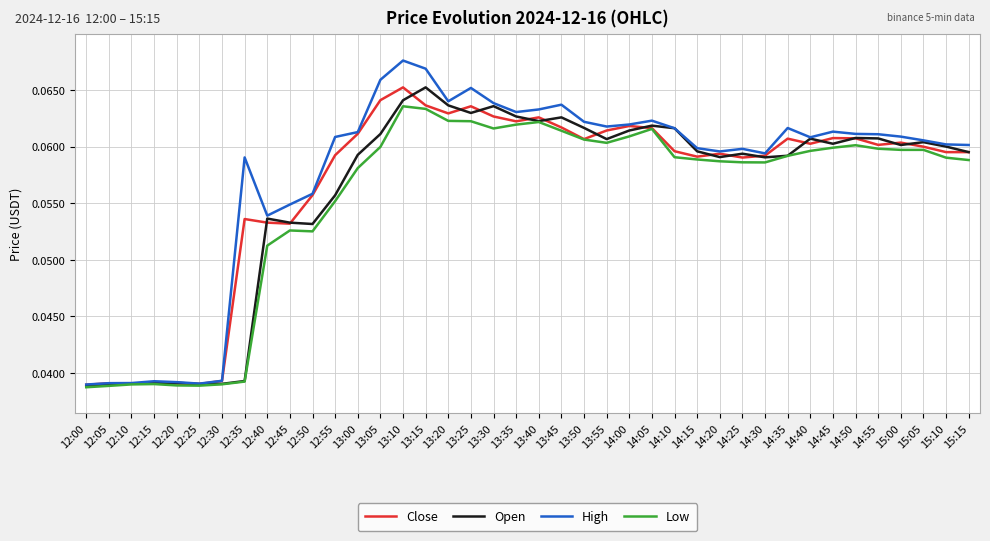

At which category does the chart reach its peak across all series?

13:10